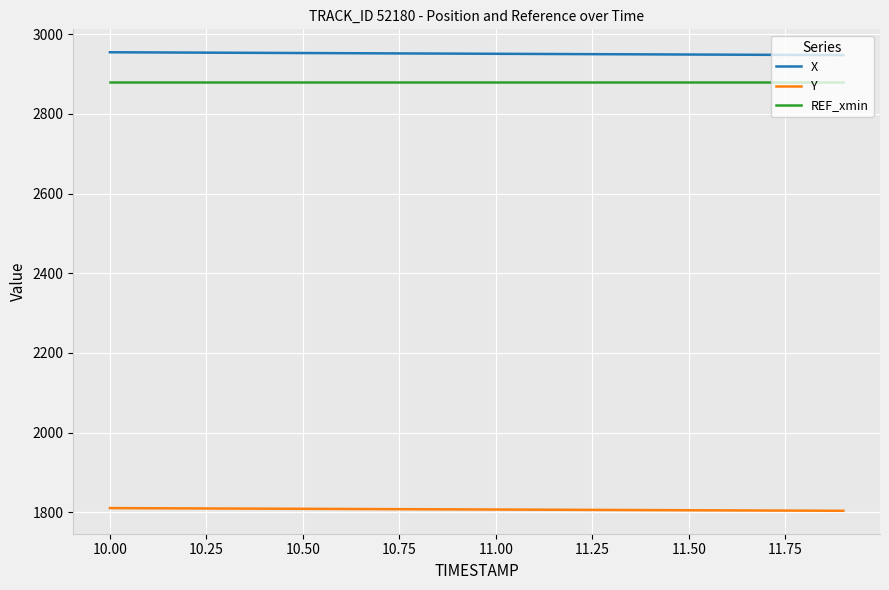

What is the maximum value for REF_xmin?

2880.5